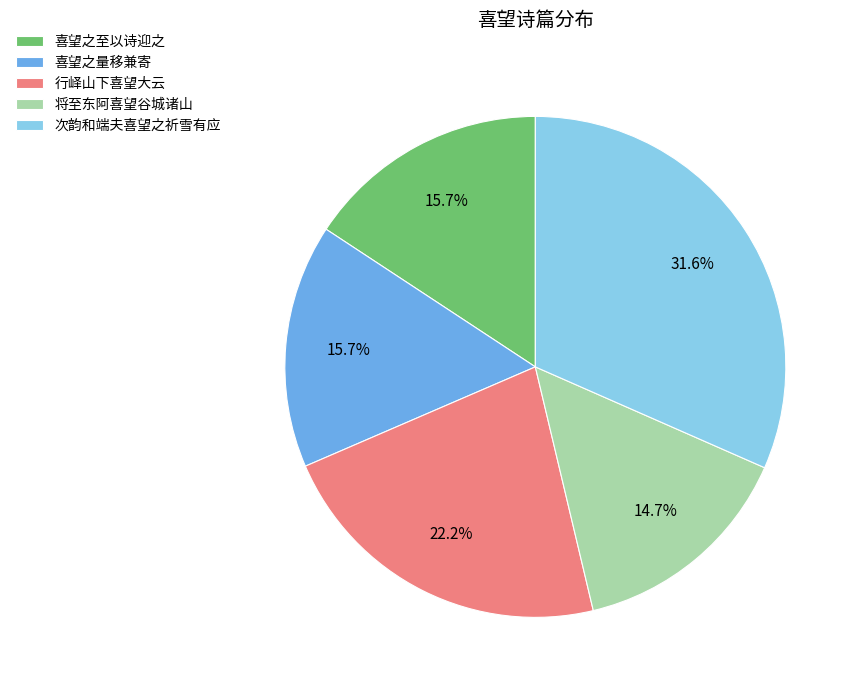

Is 喜望之至以诗迎之 the majority of the pie?

No